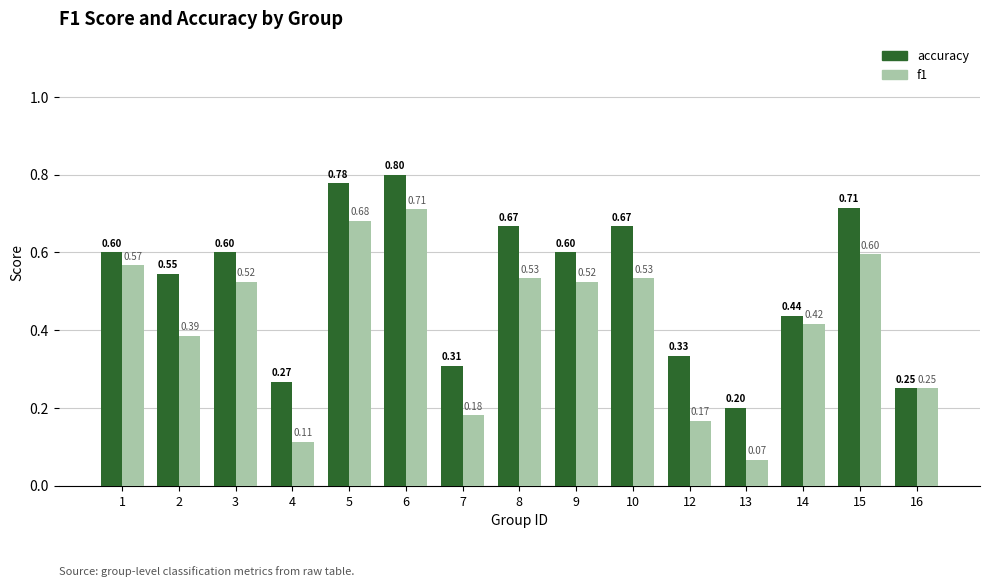

What is the sum of all accuracy values?

7.8